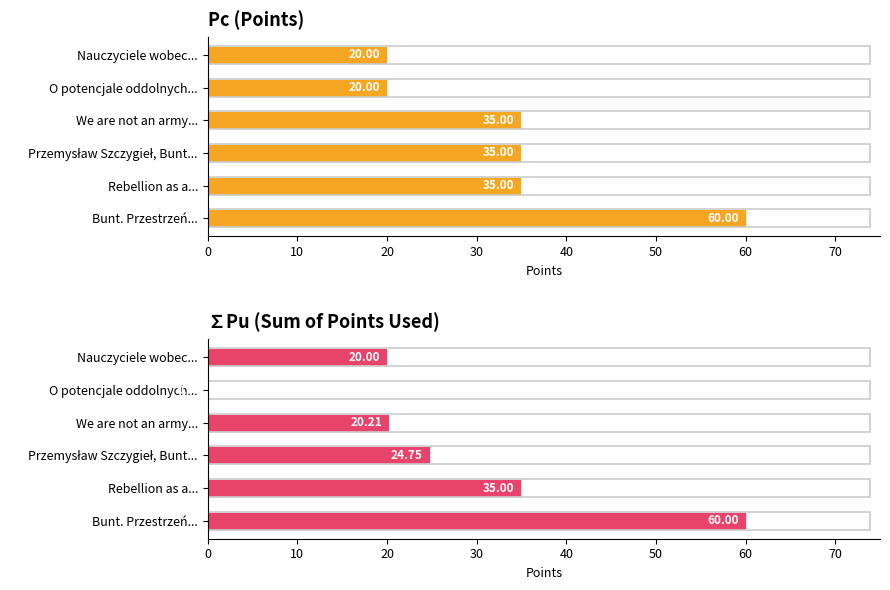

Which series has the largest total across all categories?

Pc (Points)